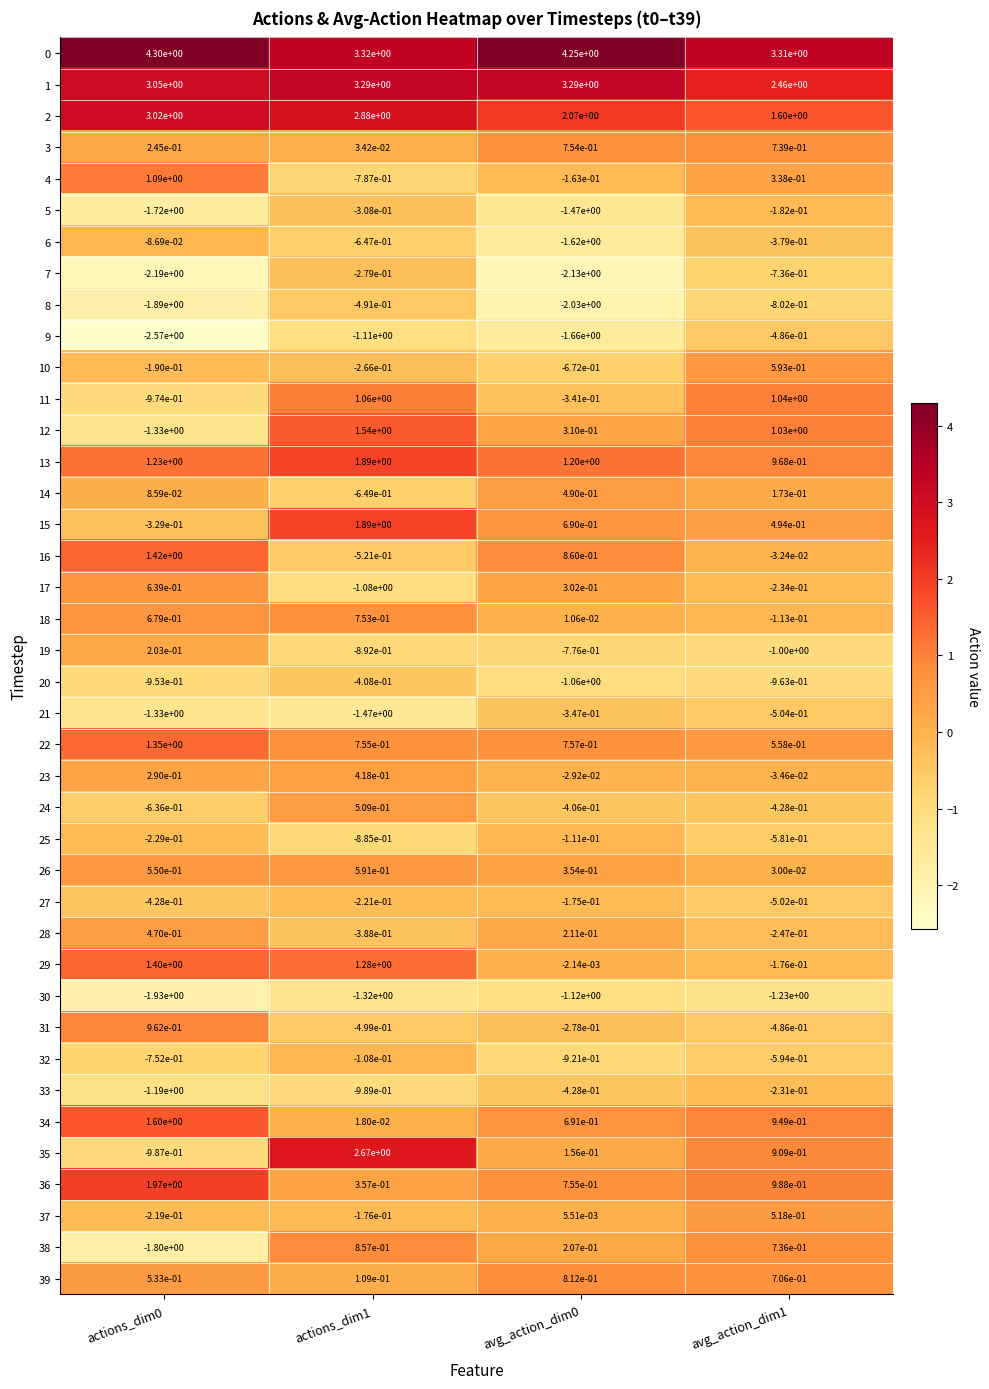

Is the value of 6 at avg_action_dim0 greater than the value of 10 at actions_dim0?

No